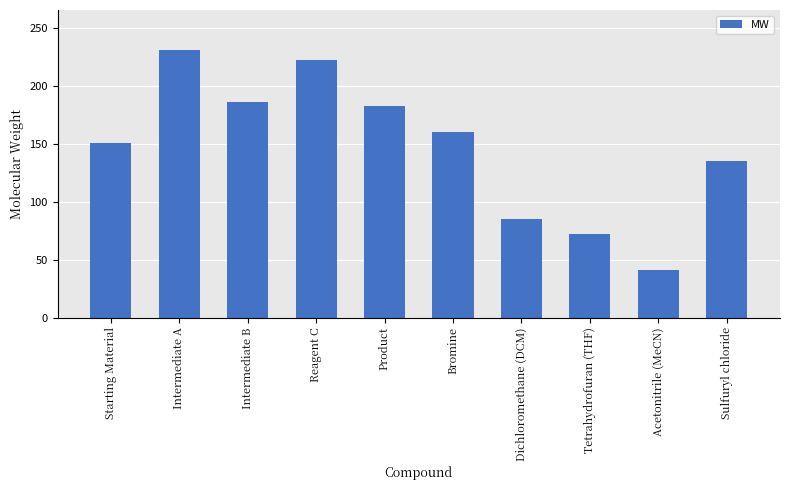

What is the sum of the values at Bromine and Starting Material?

310.8